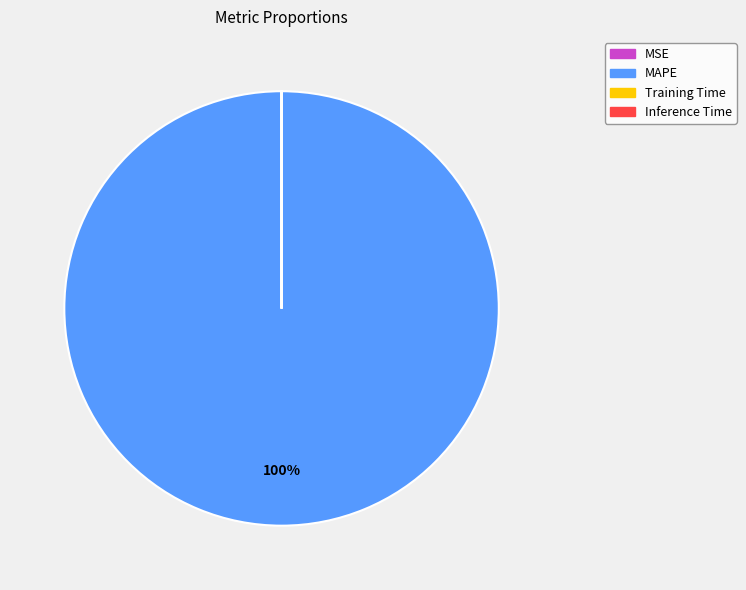

What is the largest slice in the pie chart?

MAPE